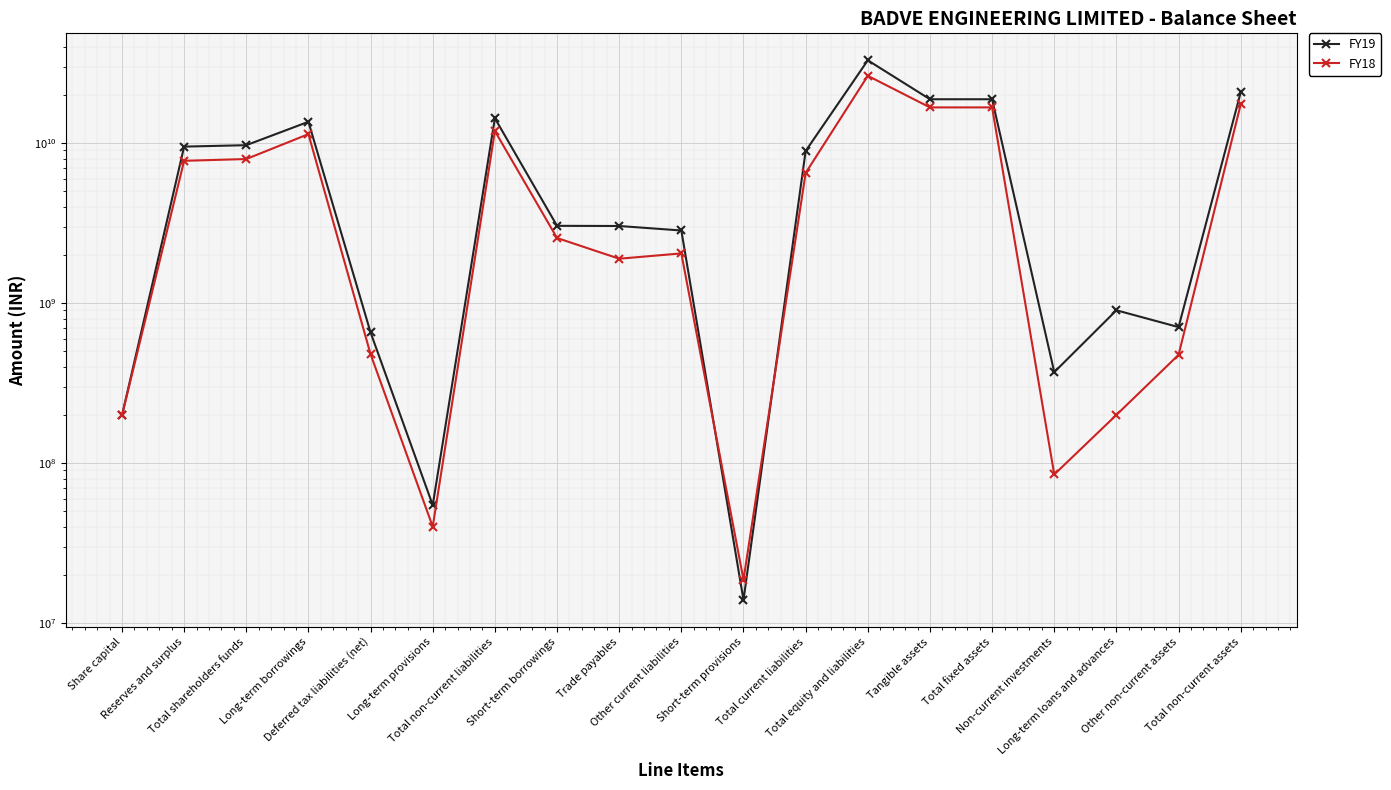

What is the approximate value of FY19 at Other current liabilities, to the nearest 50?

2844699900